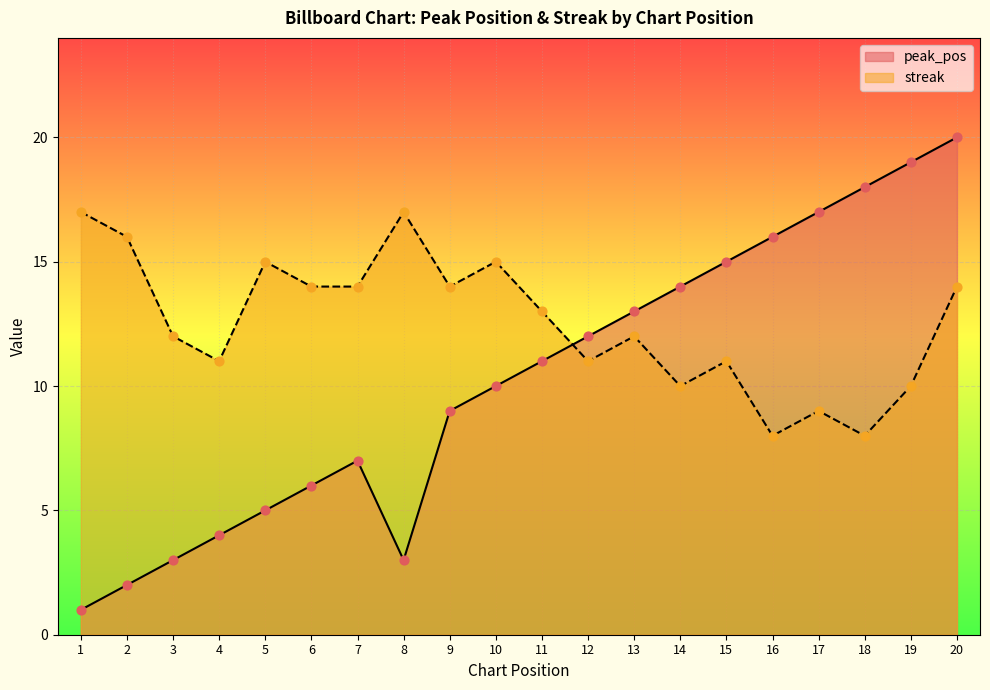

Which series has the largest Y range (max minus min)?

peak_pos